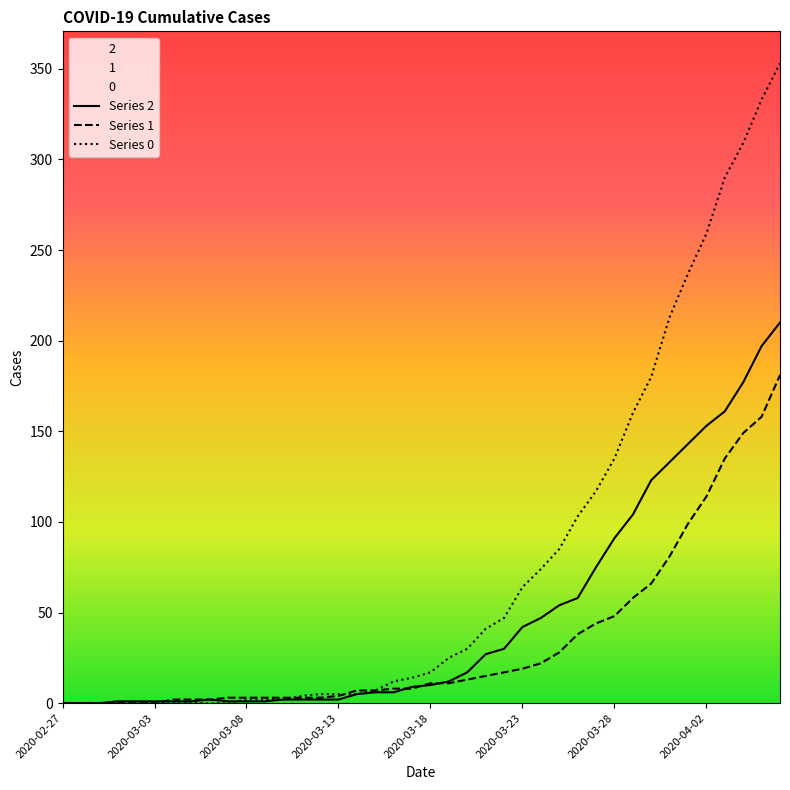

The value of Series 0 at 19 is 22. True or false?

False